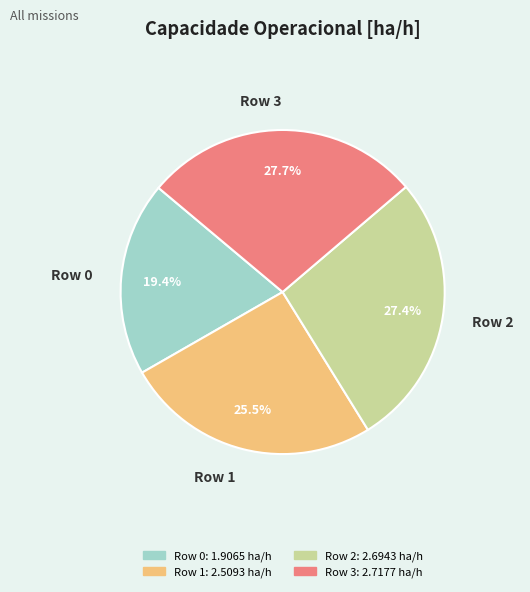

Approximately how many times larger is the value at Row 3 compared to Row 1?

1.1